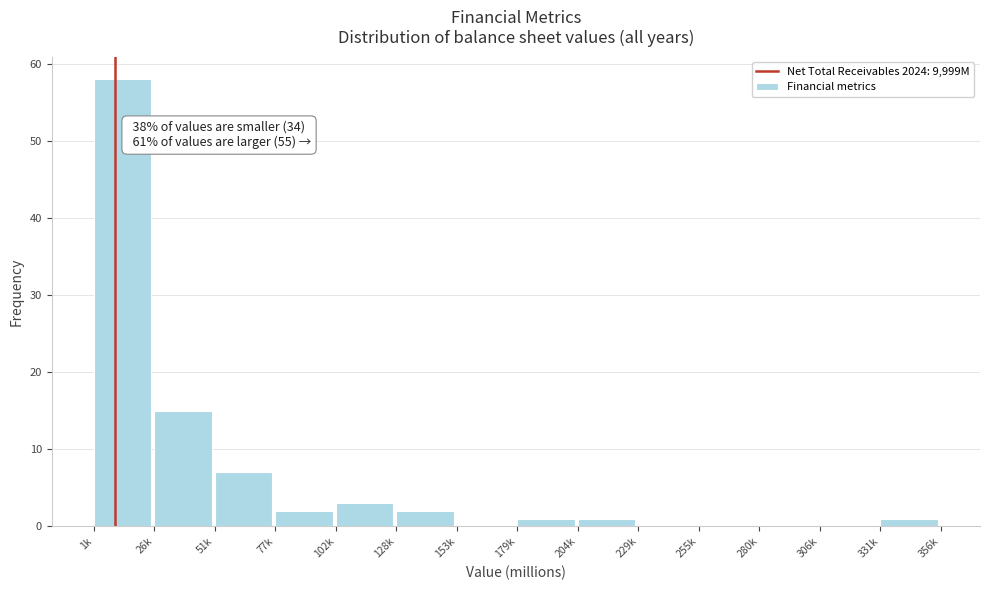

Reading left to right, what are all the values shown in this chart?

1k=58	26k=15	51k=7	77k=2	102k=3	128k=2	153k=0	179k=1	204k=1	229k=0	255k=0	280k=0	306k=0	331k=1